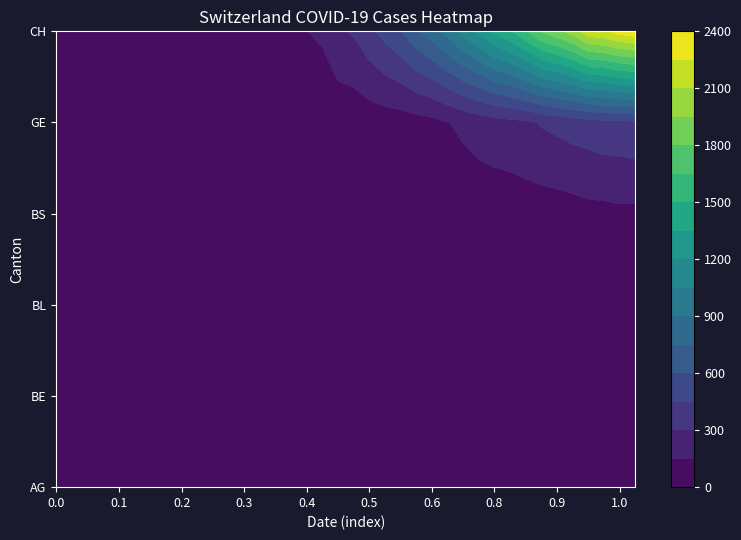

At 2020-03-27, list the series in order from largest to smallest.

CH, GE, BL, BS, AG, BE